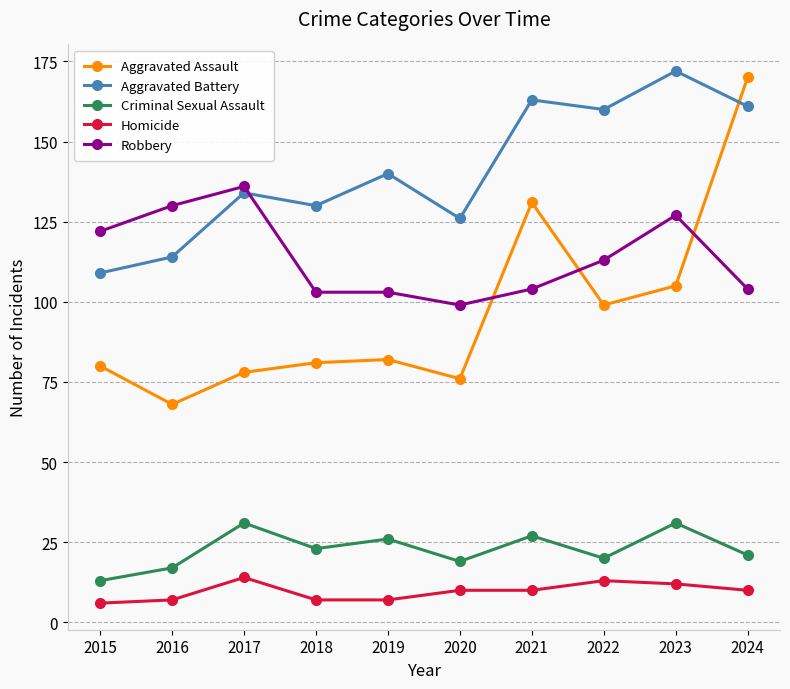

At how many categories does at least one series exceed 115?

10